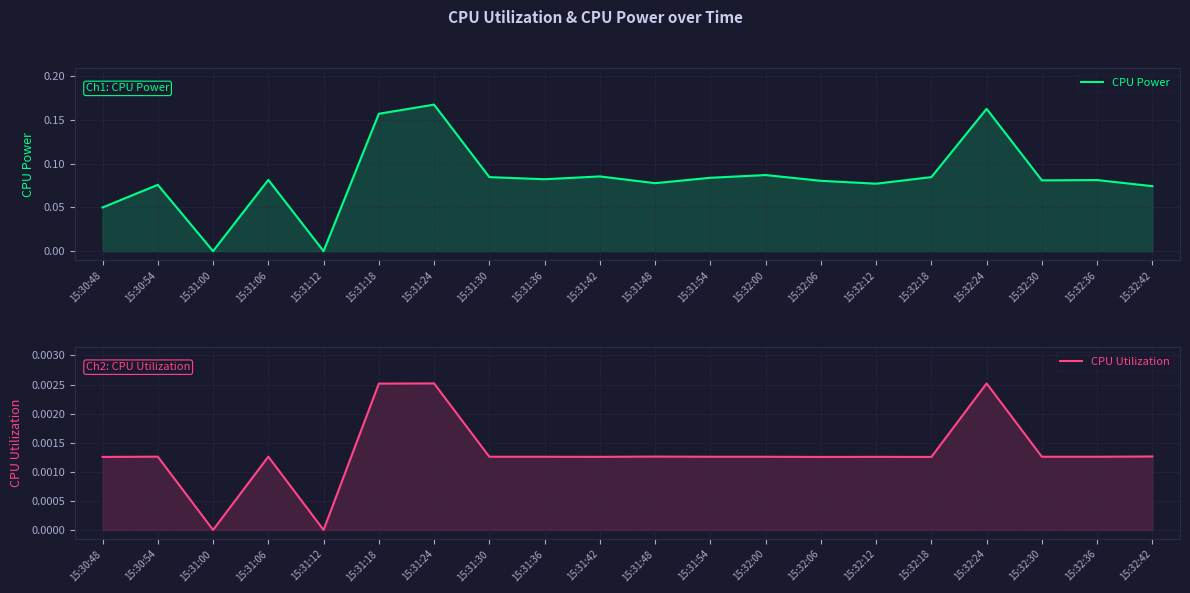

True or false: CPU Utilization and CPU Power cross at least once.

False